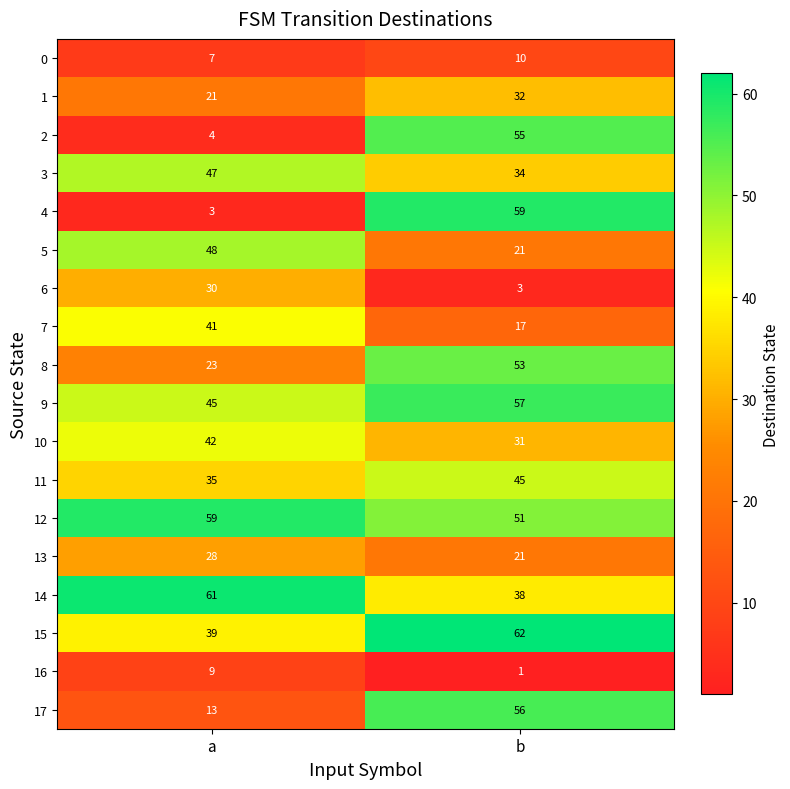

Which category has the lowest value across all series?

b